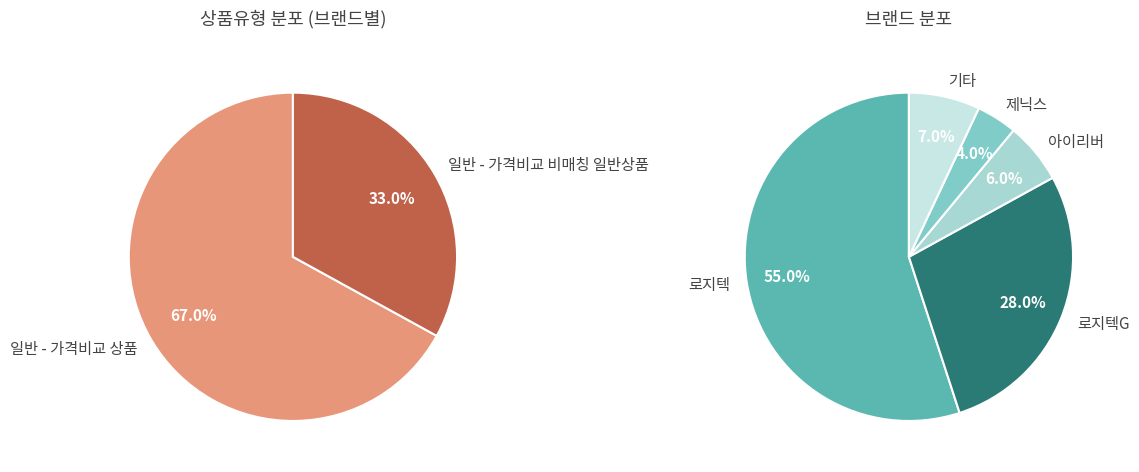

How much of the chart is everything except 일반 - 가격비교 비매칭 일반상품?

67.0%